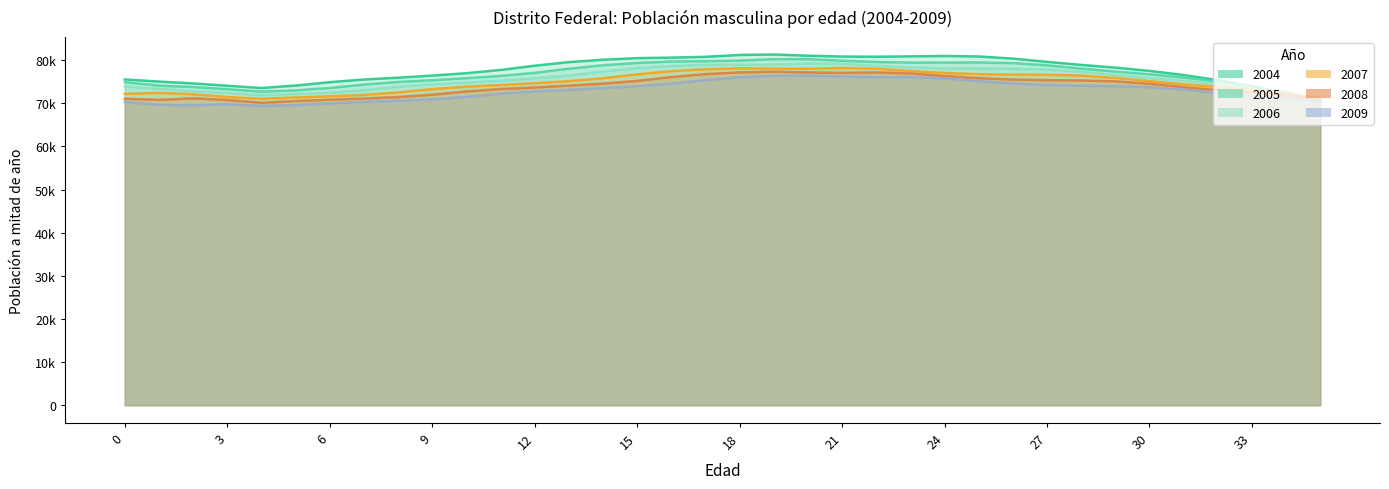

What are all the series names shown in the legend?

2009, 2008, 2007, 2006, 2005, 2004